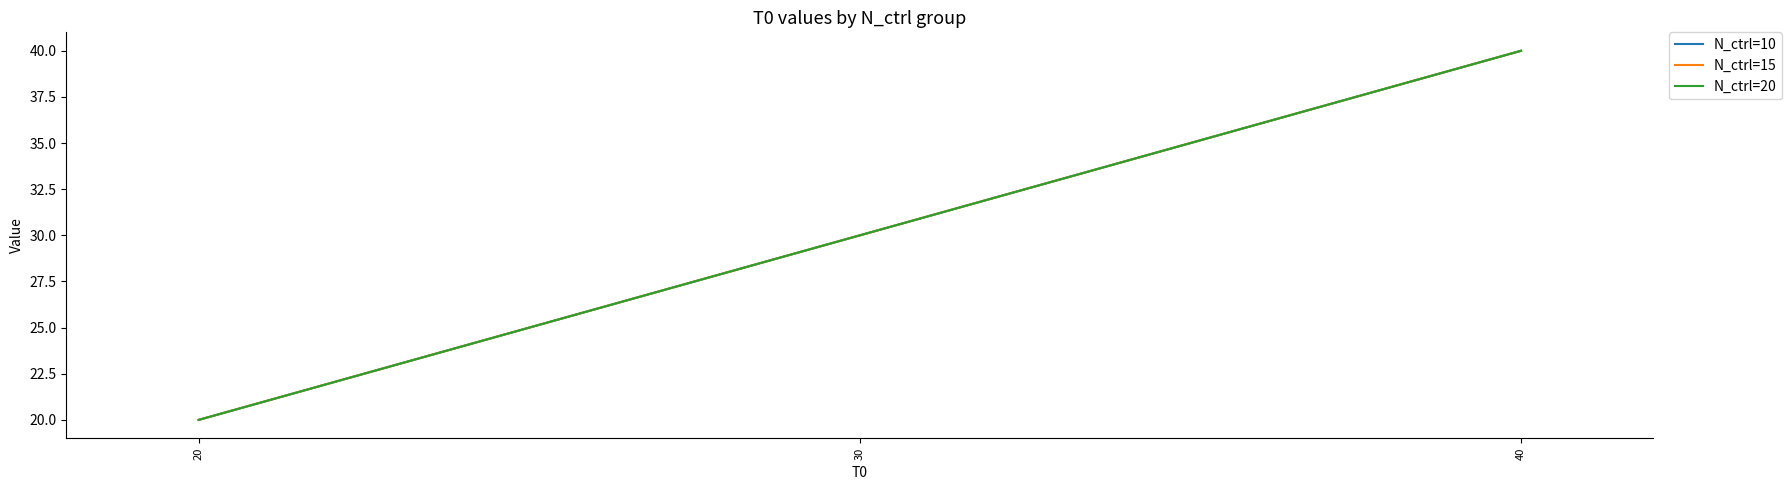

Does the chart display data point markers on the line(s)?

No